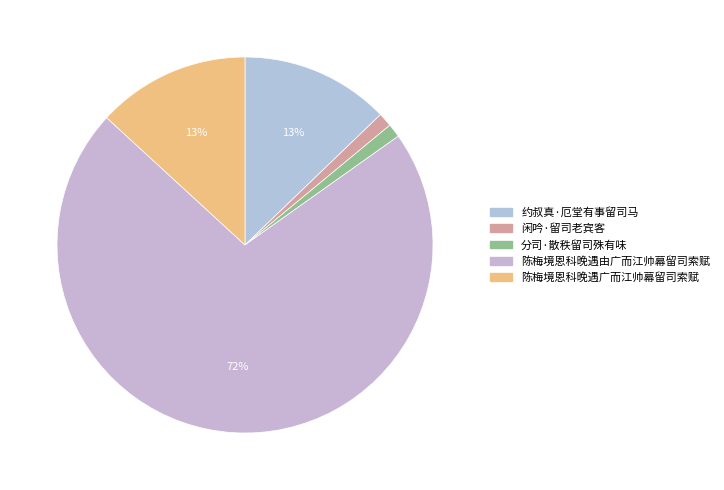

What percentage do 分司·散秩留司殊有味 and 约叔真·厄堂有事留司马 together represent?

14.0%